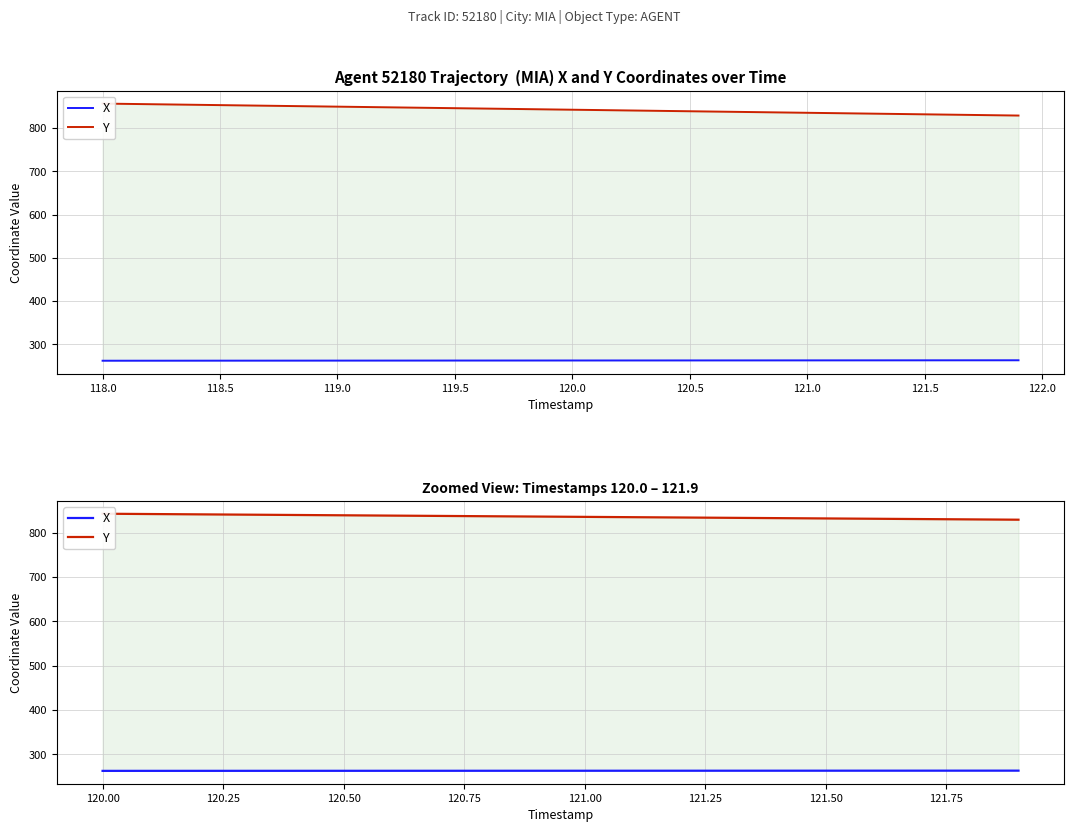

True or false: Y has more than 0 interior local peaks.

False